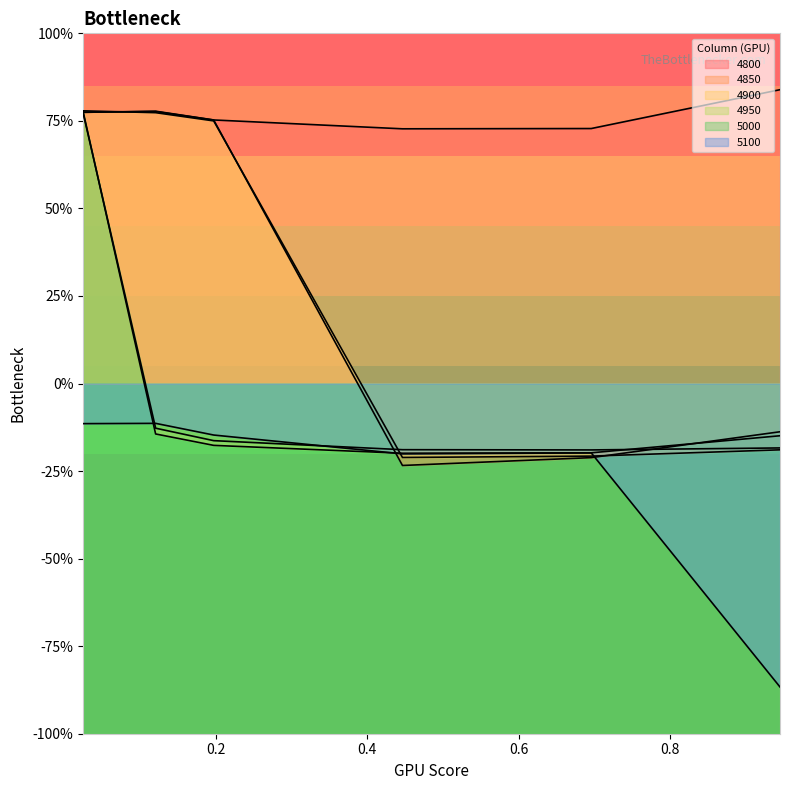

At which category is the sum across all series the highest?

0.02465753424657534